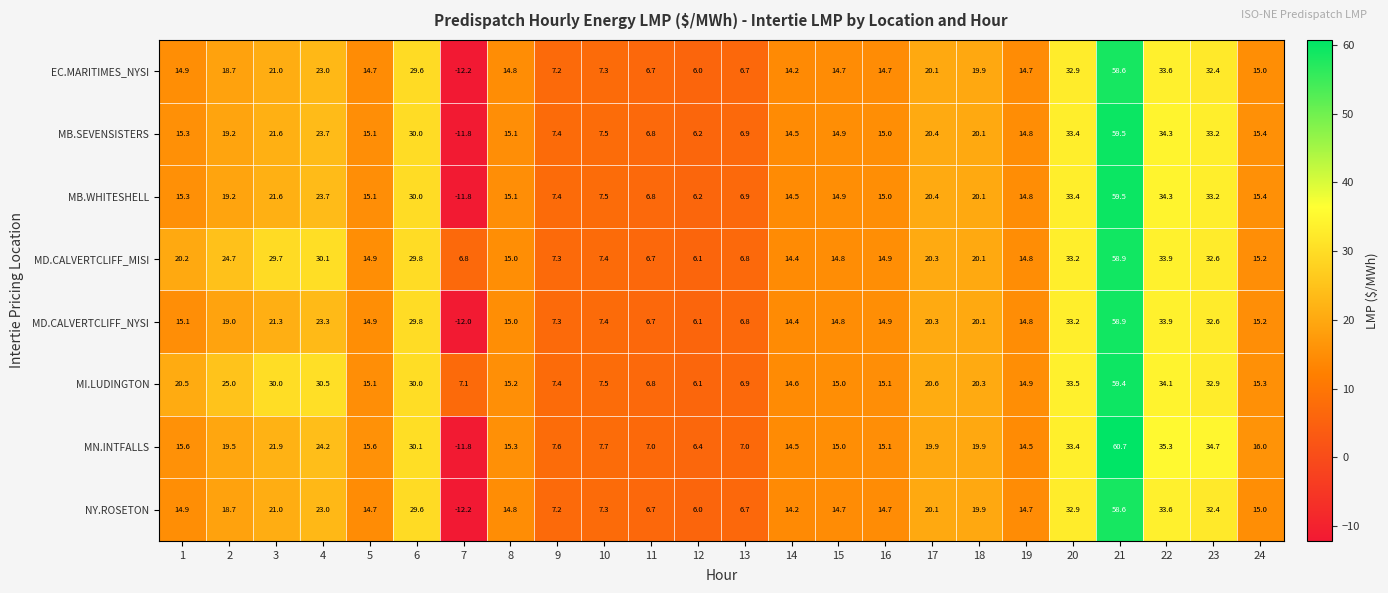

Is it true that NY.ROSETON equals 24.1 at 24?

False